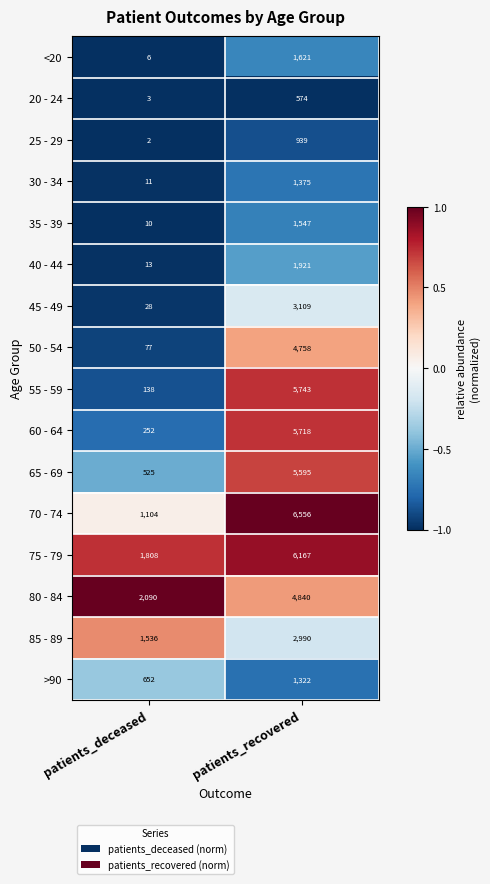

Which series has the largest total across all categories?

75 - 79